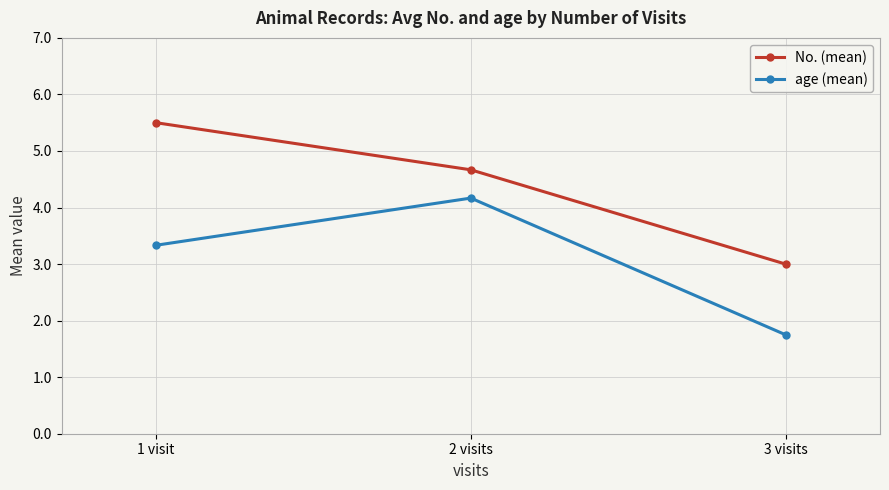

What is the sum of the age (mean) values at 3 visits and 1 visit?

5.1